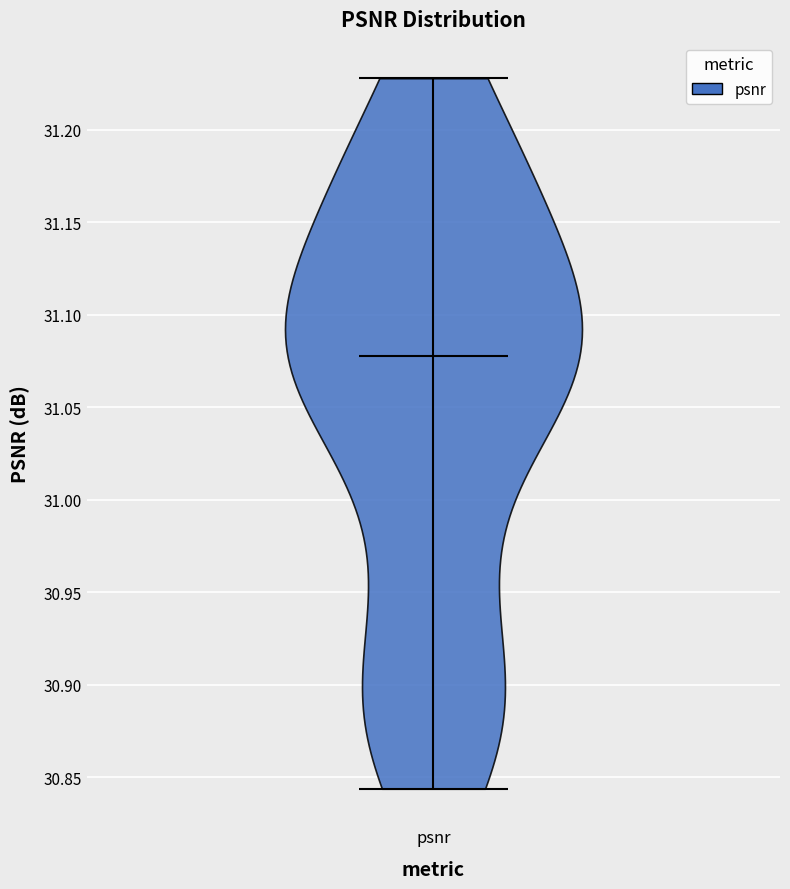

Read this violin plot against the y-axis: where its median line is, and the lowest and highest points the violin reaches. The values are not printed on the chart, so give them approximately, as read against the axis.

median line 31.075, lowest point 30.845, highest point 31.230